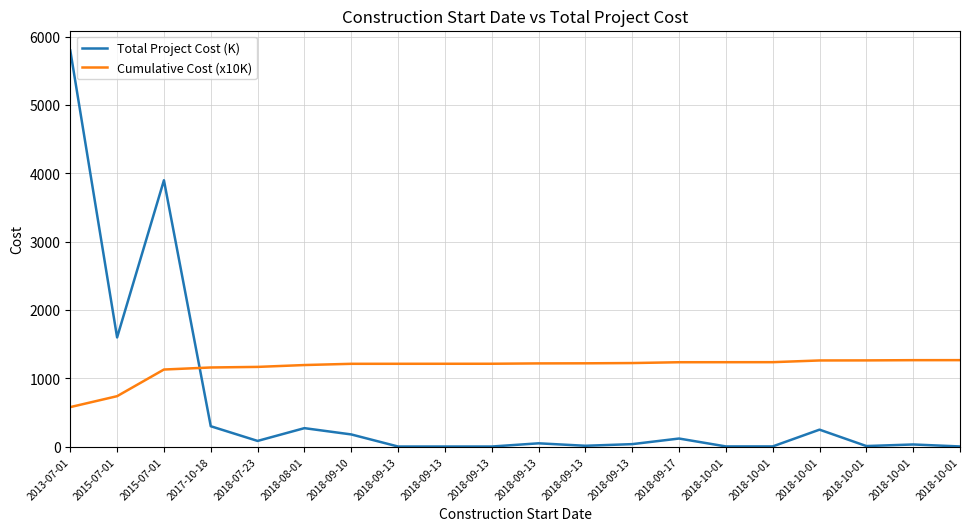

What is the label of the 1st point from the left?

2013-07-01